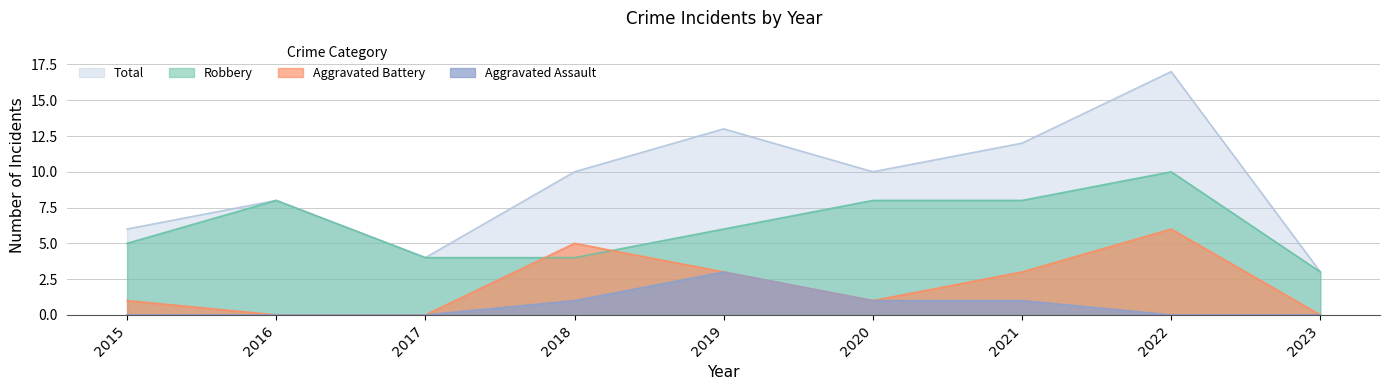

True or false: Total and Aggravated Battery intersect in this chart.

False